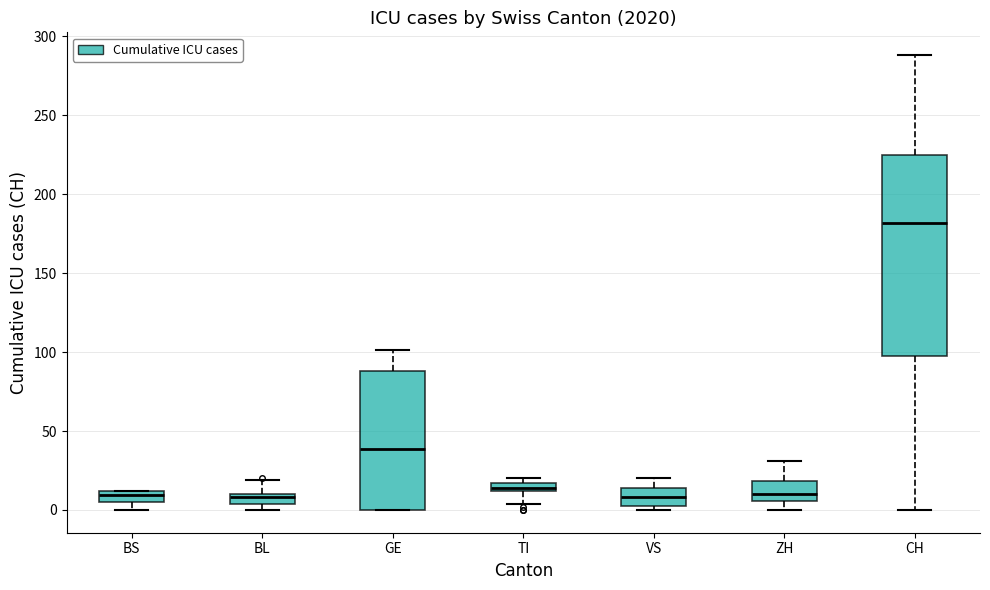

Which box is the tallest, from its lower edge to its upper edge?

CH